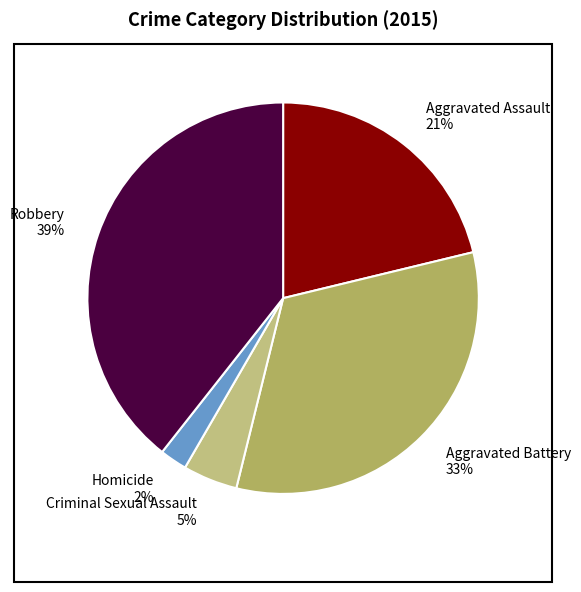

Is it true that Aggravated Assault is 11% of the pie?

False